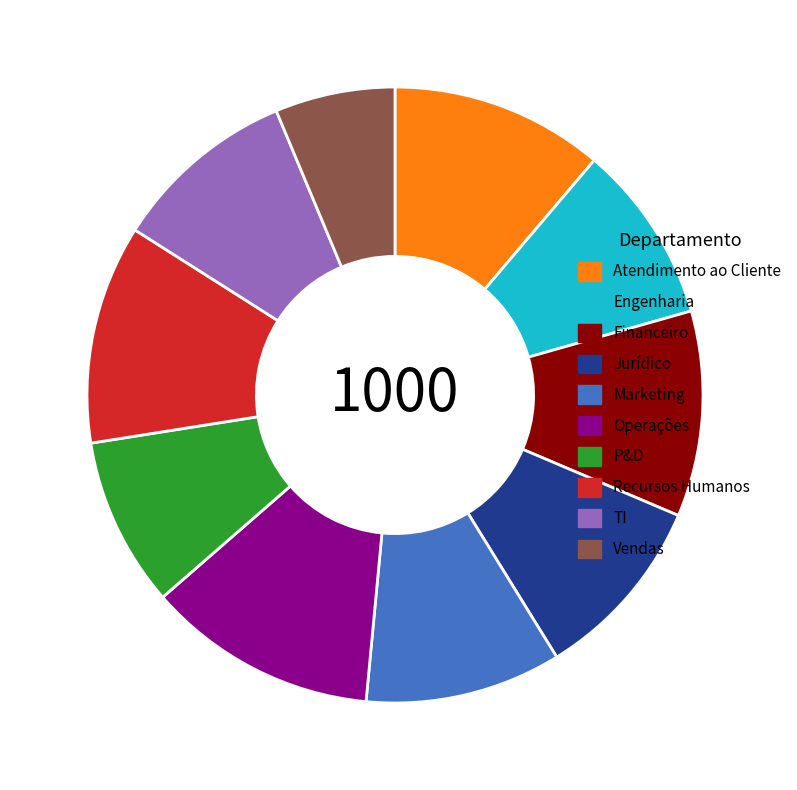

How many segments does this pie chart have?

10